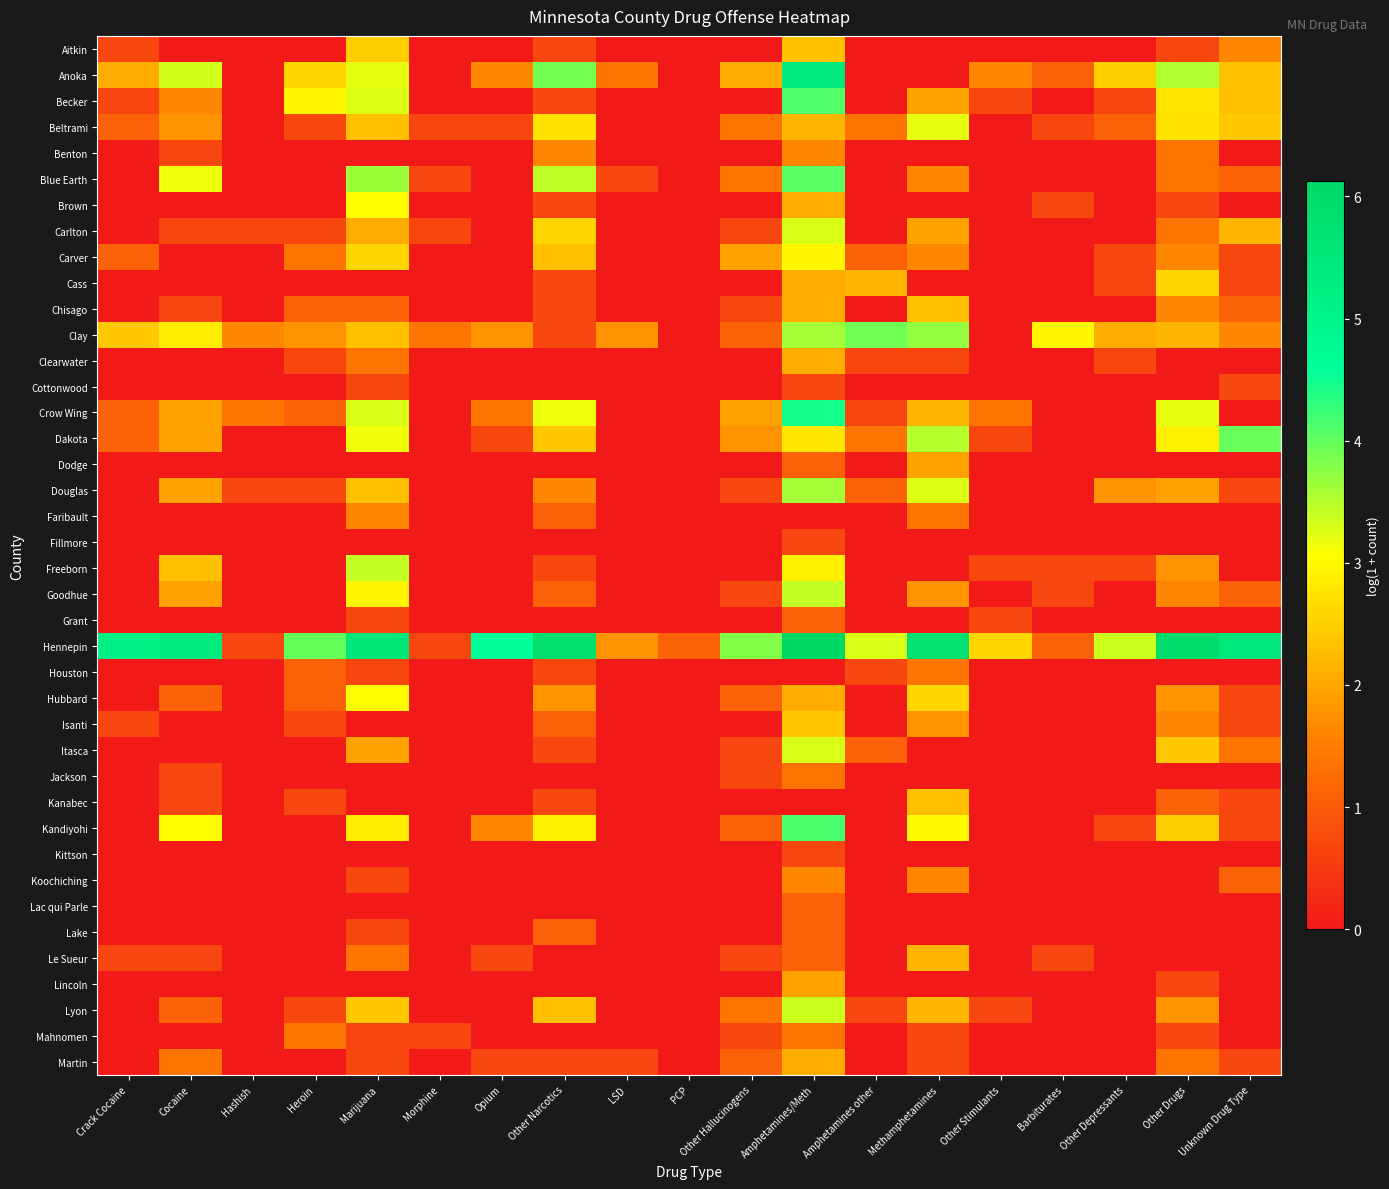

At which category is the sum across all series the highest?

Amphetamines/Meth